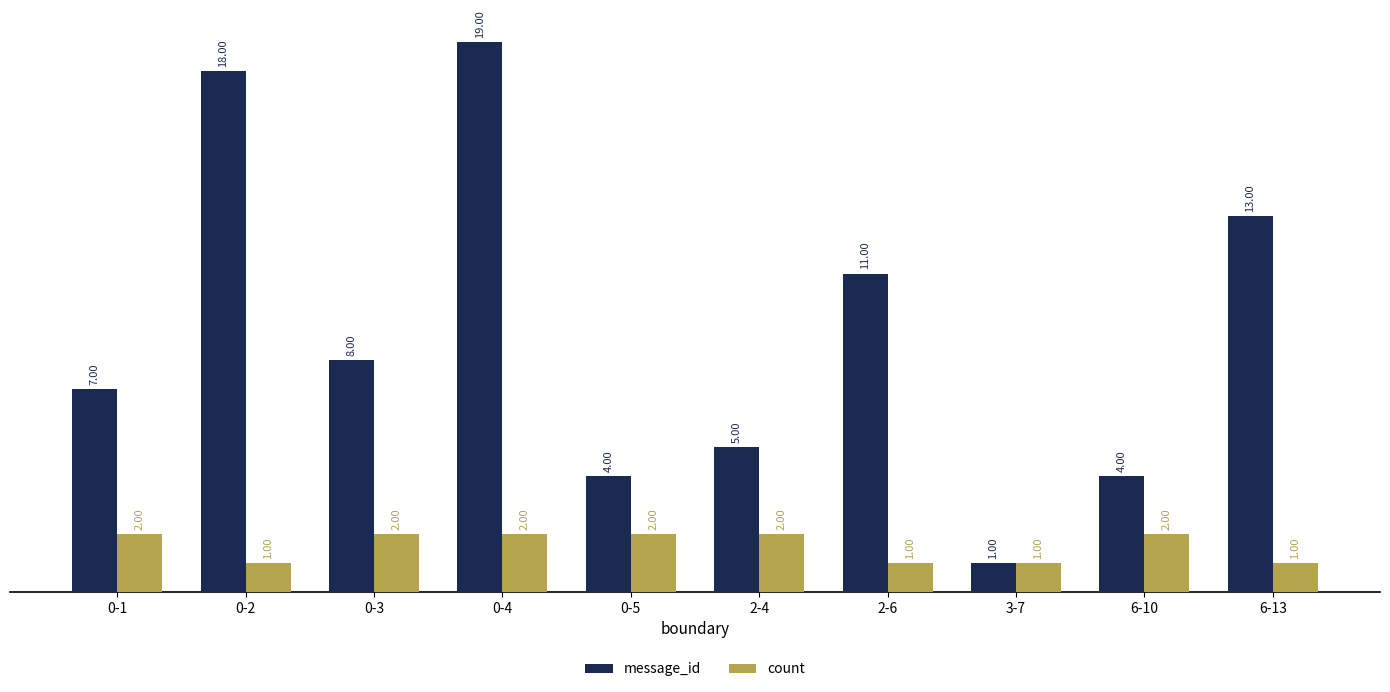

What is the sum of the message_id values at 0-3 and 2-6?

19